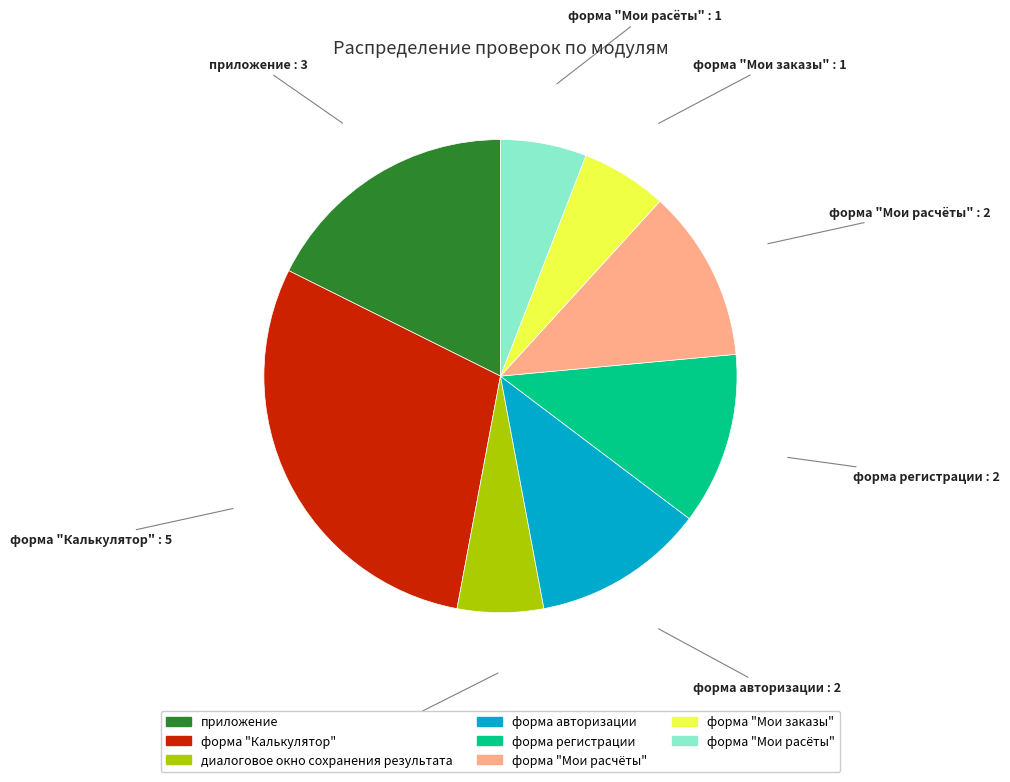

Is the sum of форма "Калькулятор" and диалоговое окно сохранения результата greater than half?

No